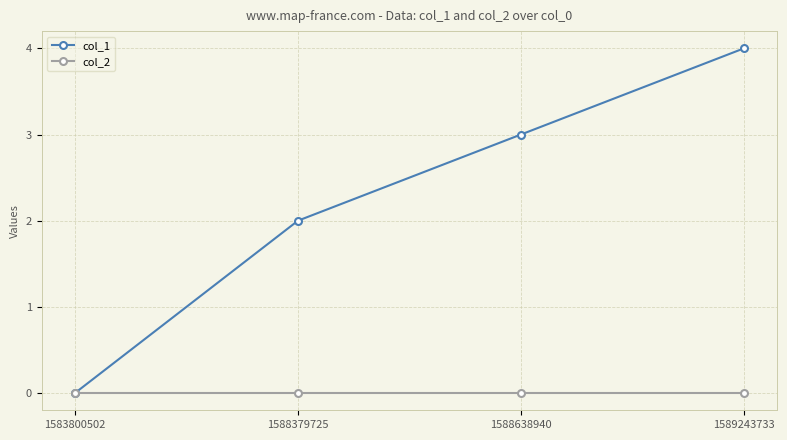

Count the number of categories in the chart.

4